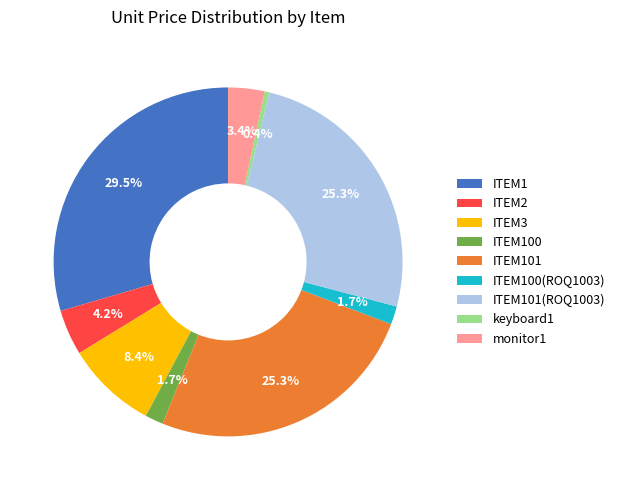

Which slice is the smallest?

keyboard1